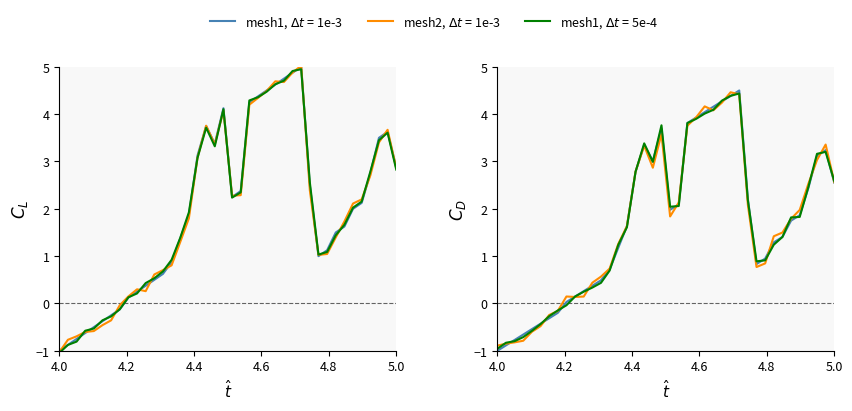

How many positive values are there?

32